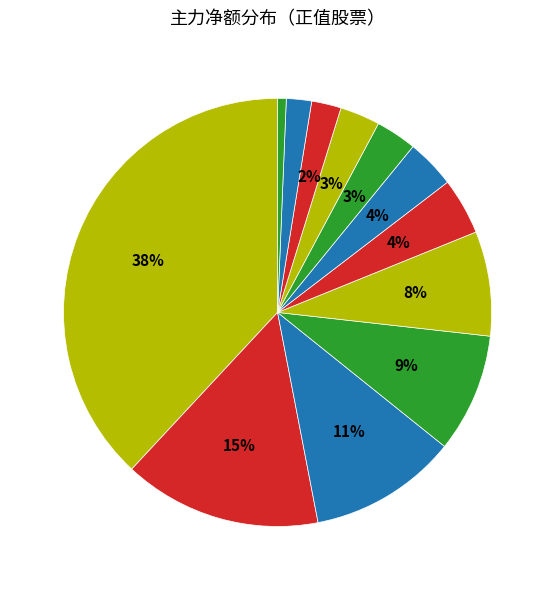

Which category has the biggest portion of the pie?

力源信息